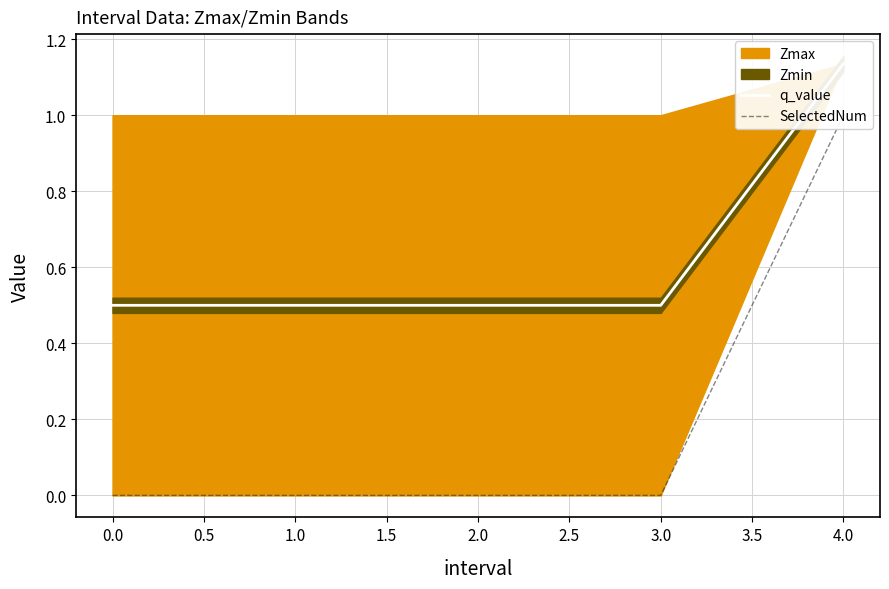

True or false: q_value and SelectedNum cross at least once.

False